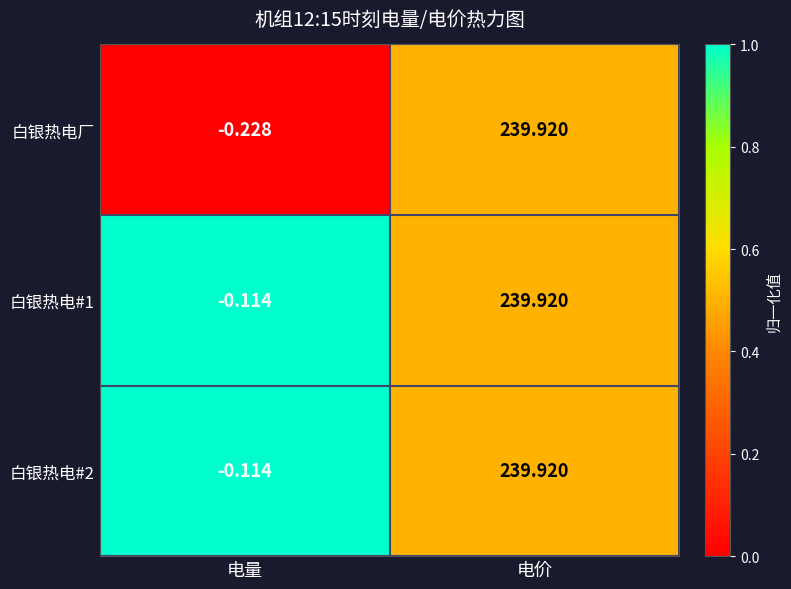

How many distinct data groups are displayed?

3